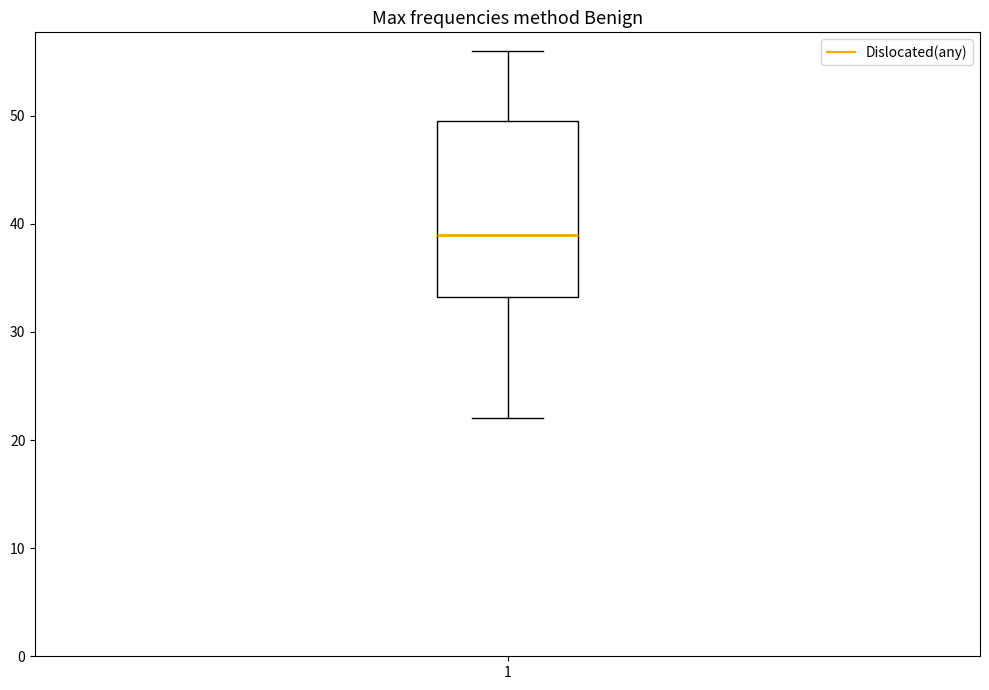

Where does the median line of the box at x = 1 sit on the y-axis? The values are not printed on the chart, so give them approximately, as read against the axis.

39